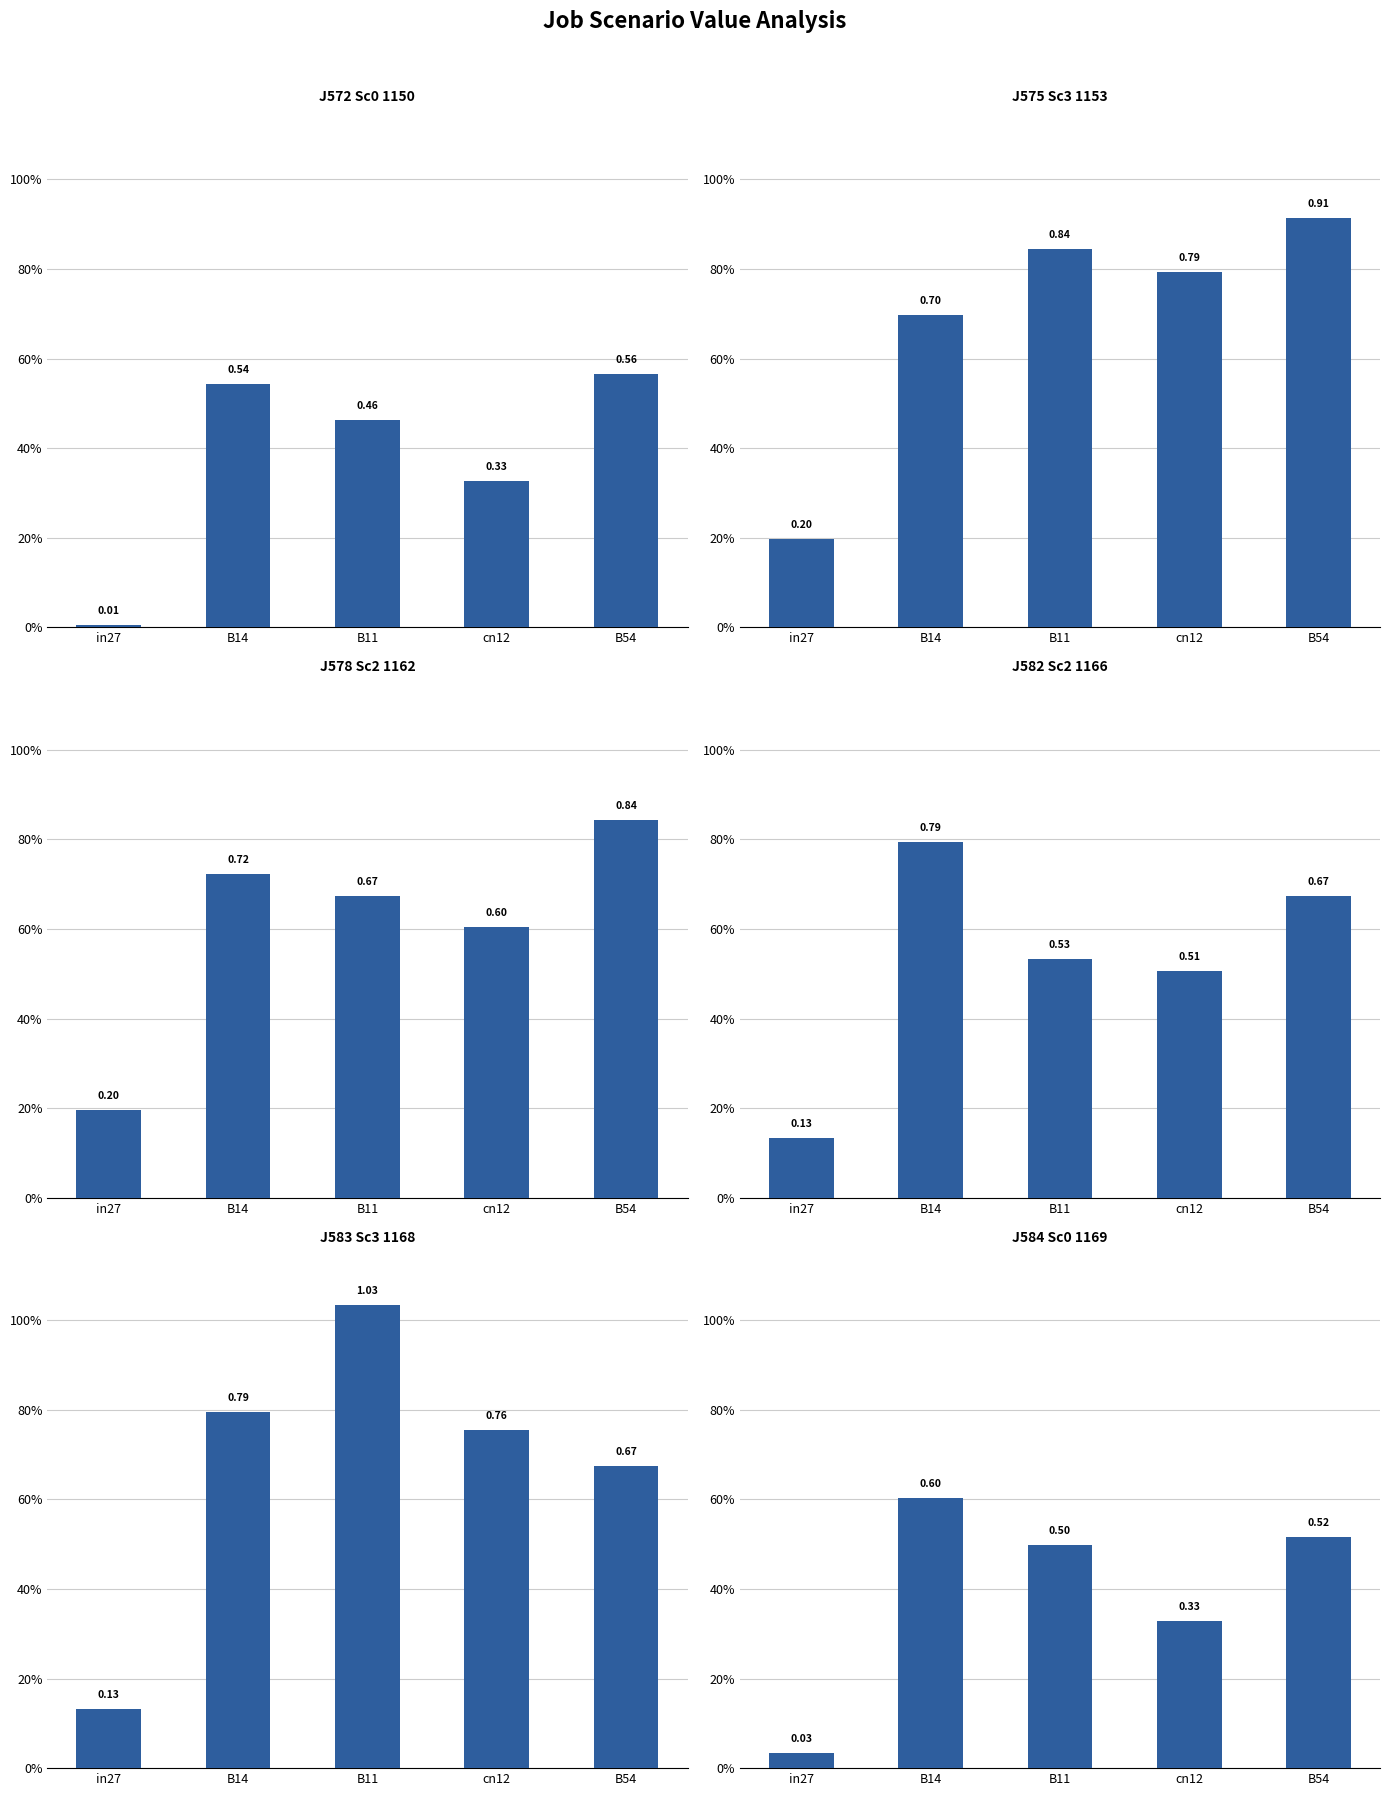

How many series are shown in this chart?

6